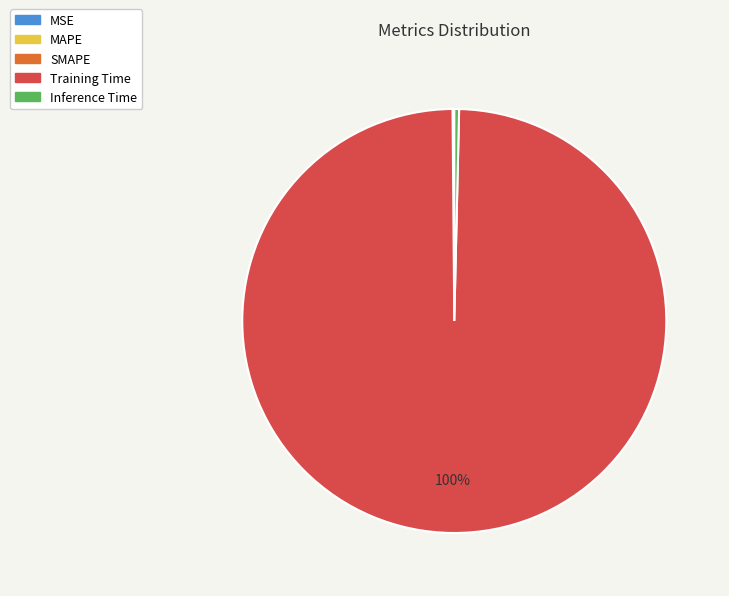

Which category has the biggest portion of the pie?

Training Time